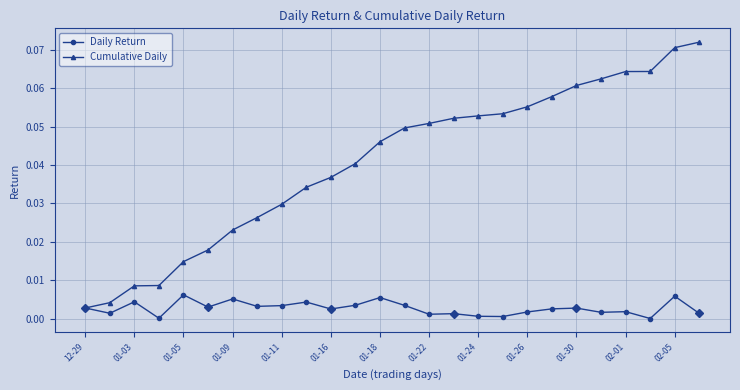

List the series in order of their peak value, highest first.

Cumulative Daily, Daily Return